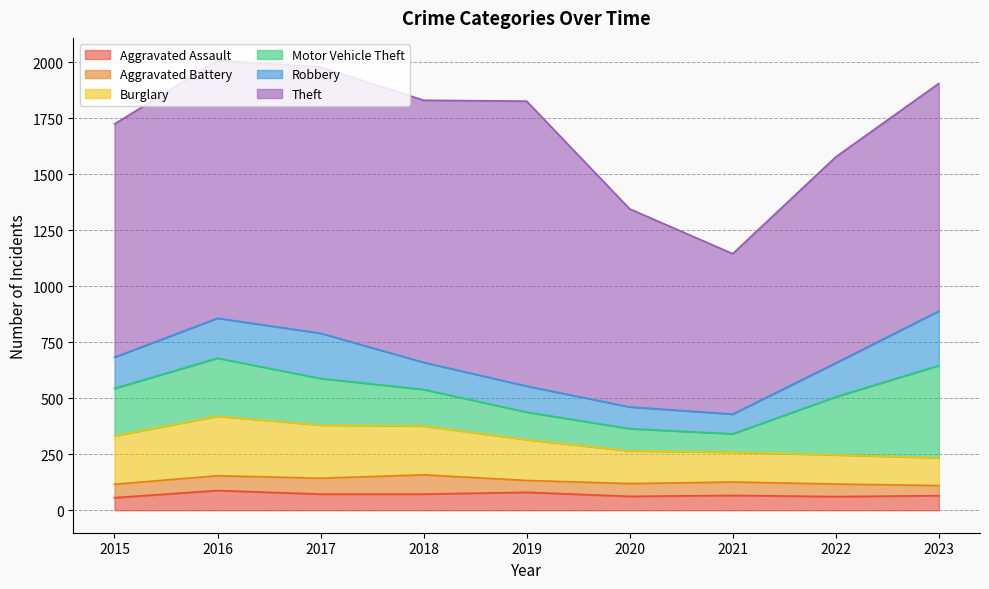

Is the value of Robbery at 2017 greater than the value of Theft at 2018?

No